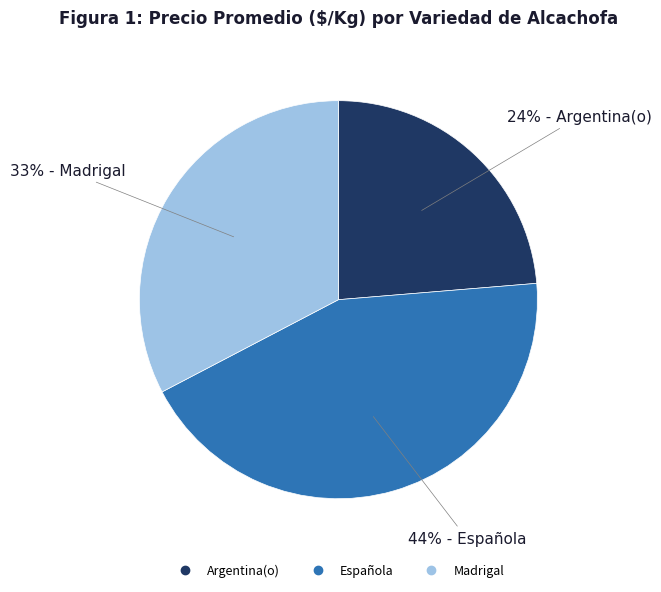

Count the number of slices in the pie.

3